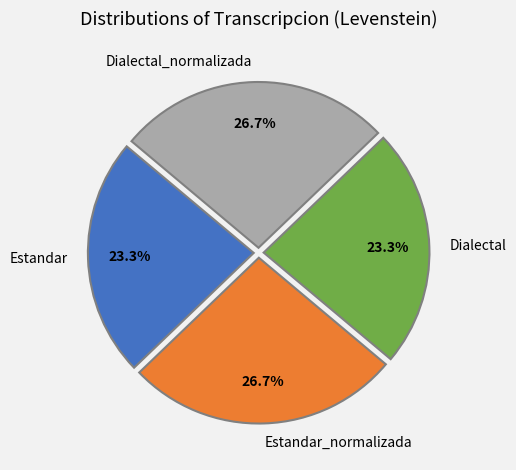

What portion of the pie excludes Estandar?

76.7%